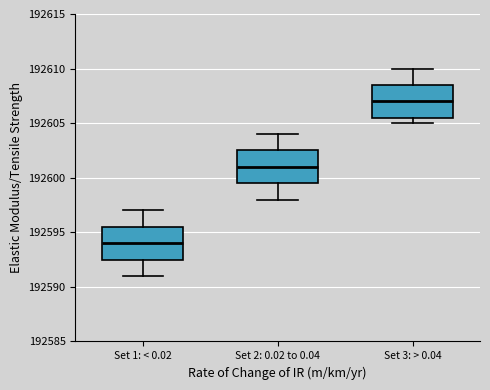

Where is the upper edge of the box for Set 3: > 0.04 on the y-axis? The values are not printed on the chart, so give them approximately, as read against the axis.

192608.5